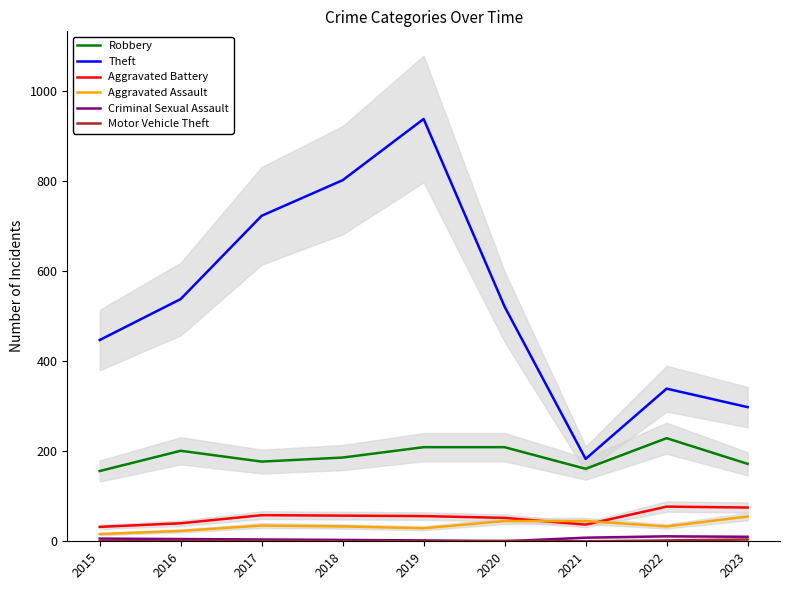

How many interior local valleys does the Robbery series have?

2